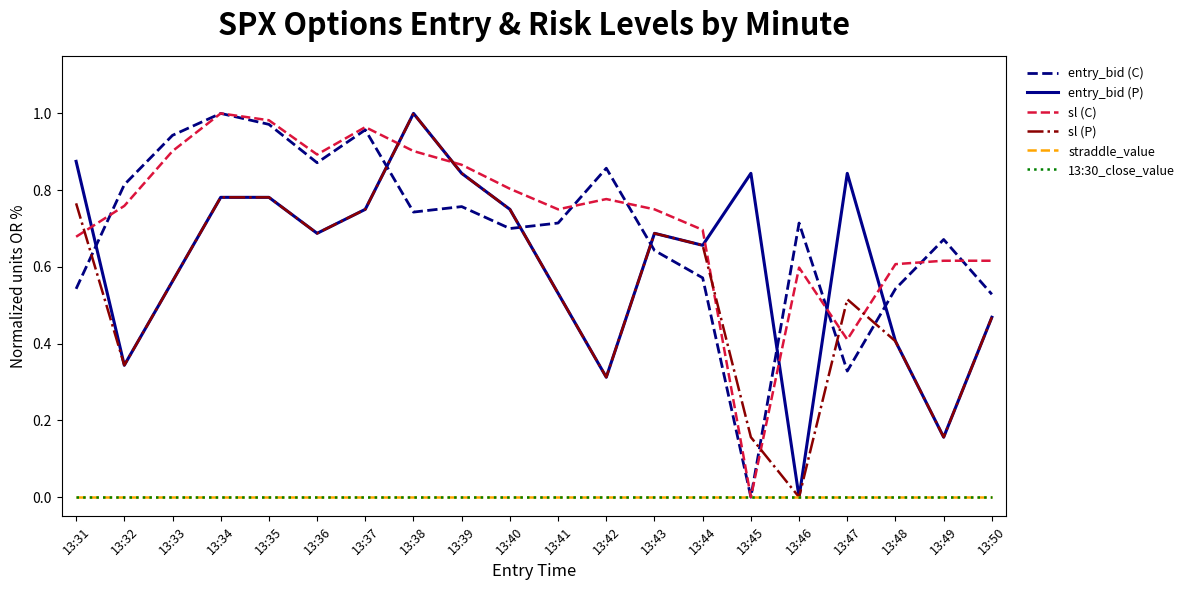

Is this an area chart (filled region under the line)?

No